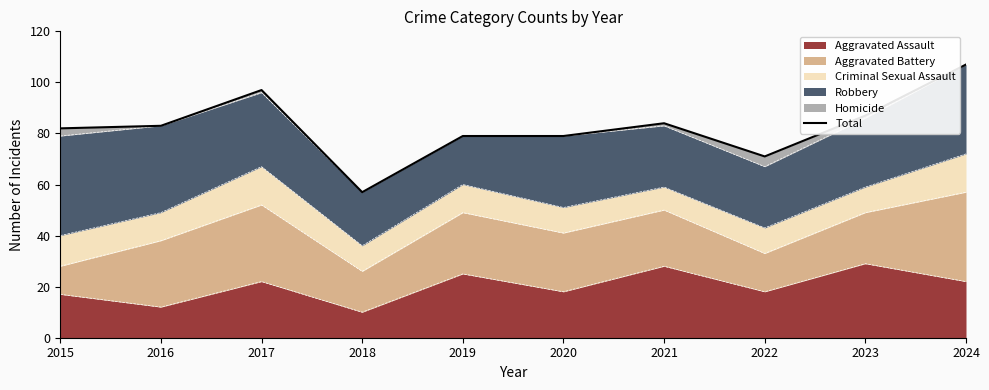

Reading left to right, list all the values displayed in this chart.

82	83	97	57	79	79	84	71	87	107